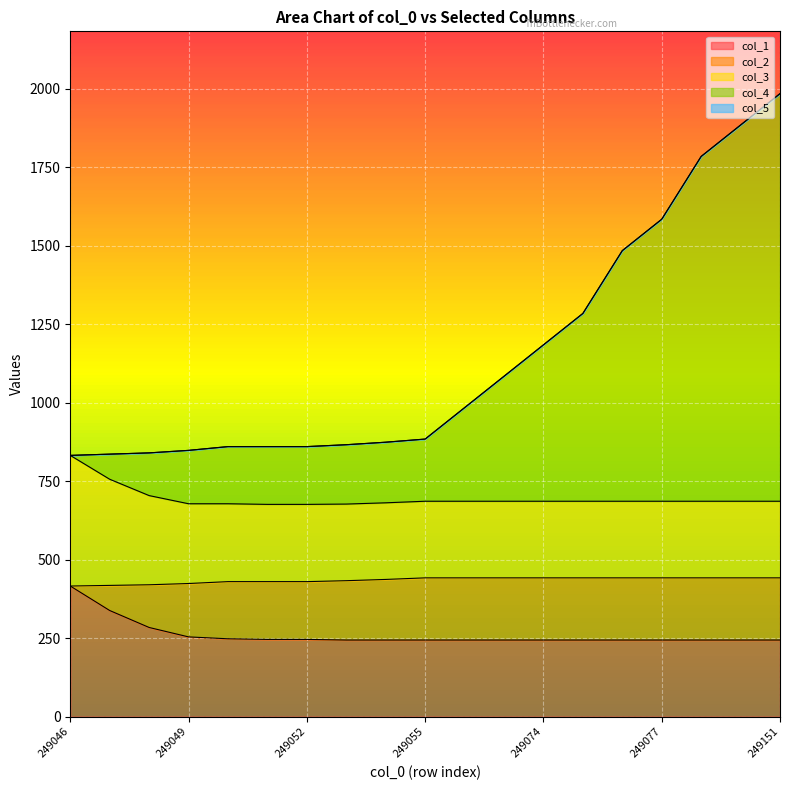

Between 249046 and 249048, which series saw the biggest shift?

col_1